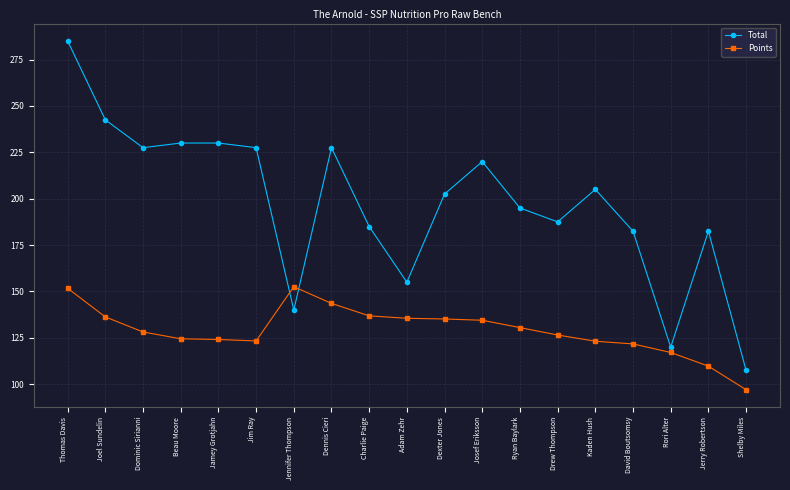

What value does the Total series have at Jamey Grotjahn?

230.0